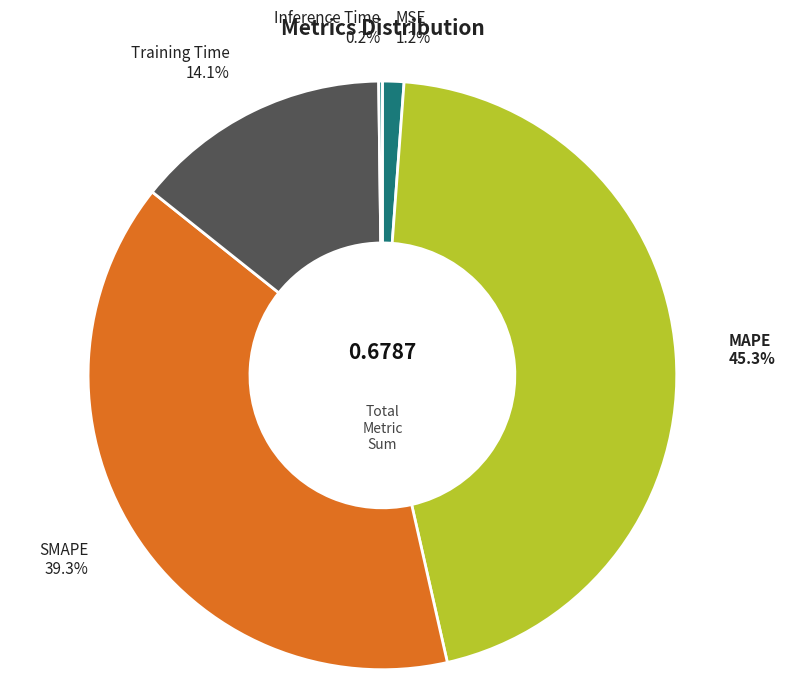

Rank the categories by value from highest to lowest.

MAPE, SMAPE, Training Time, MSE, Inference Time